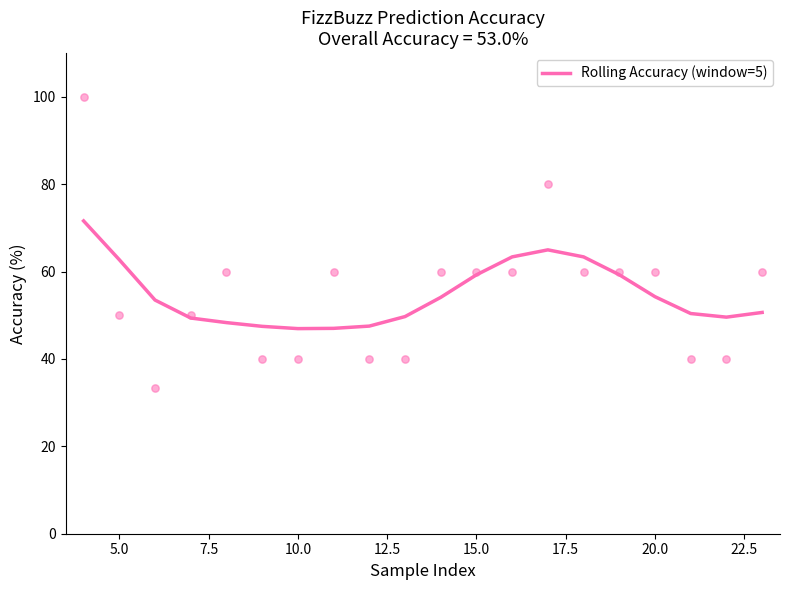

What is the highest value of the Rolling Accuracy (window=5) series?

71.6